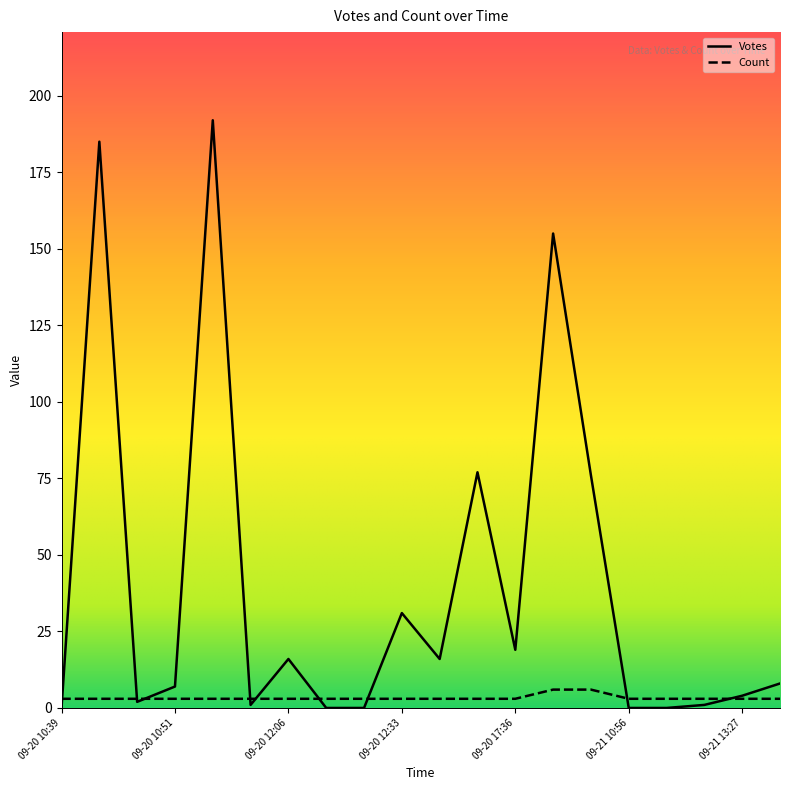

True or false: Votes has a value of 66 at 2019-09-20 12:27.

False